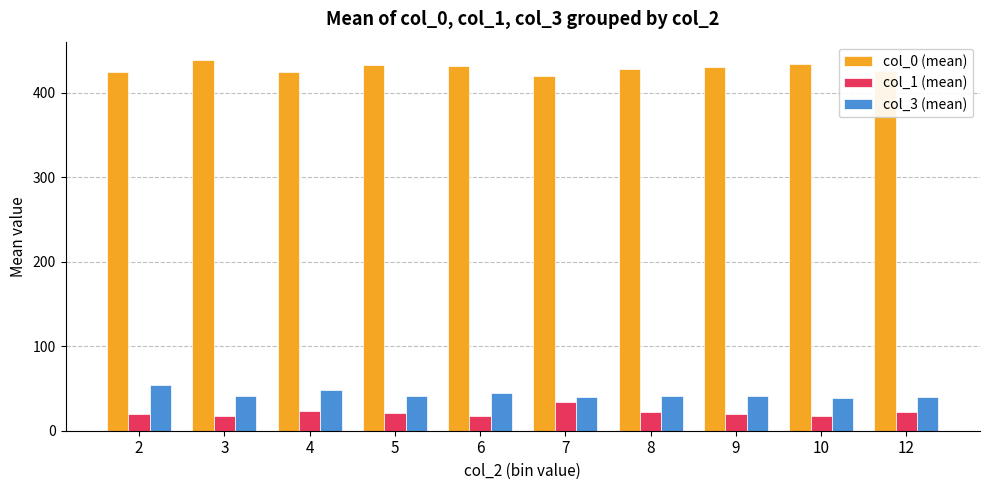

What is the value of the col_3 (mean) bar at the 8th from the left?

41.0